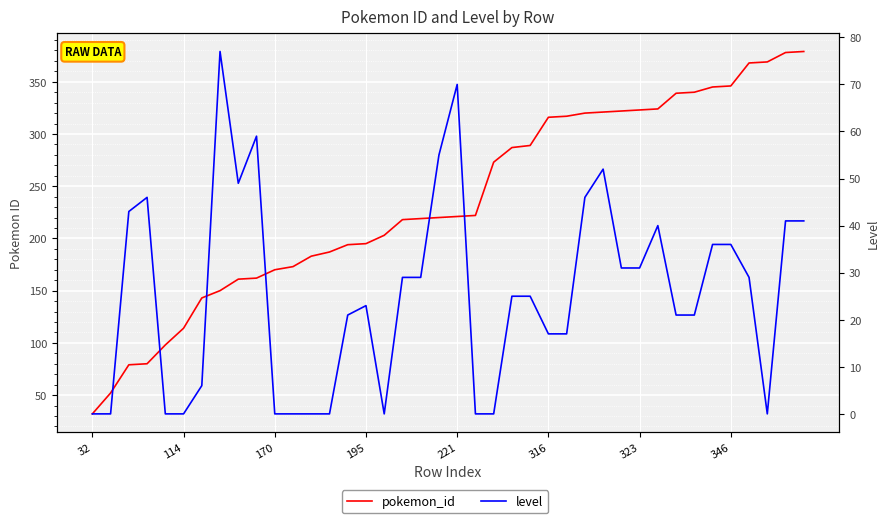

List the series in order of their peak value, lowest first.

level, pokemon_id